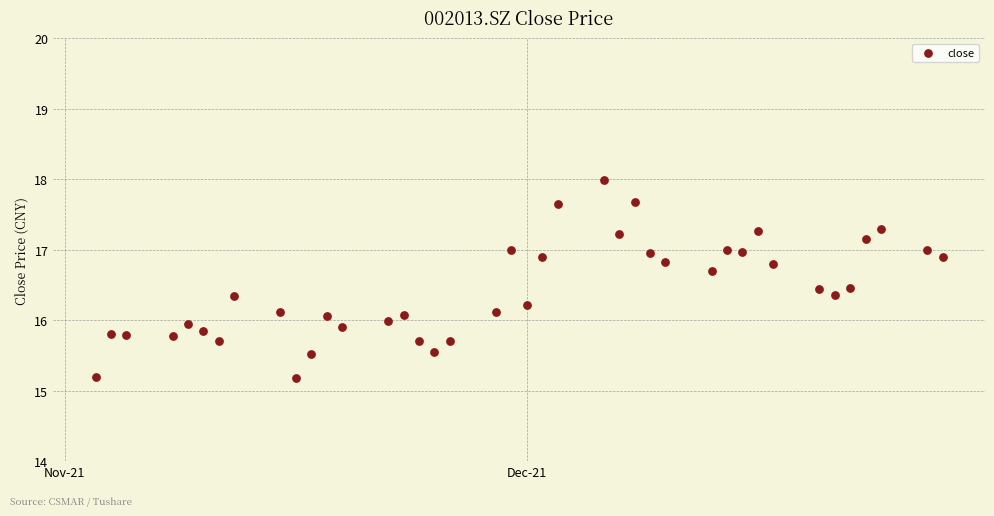

What is the range of X values (max minus min)?

55.0